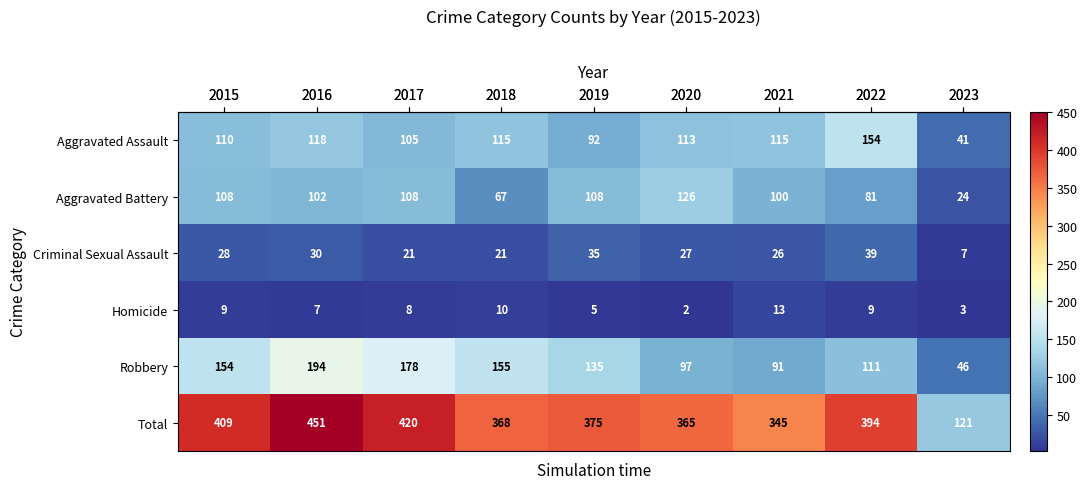

The Total series shows 58 at 2023. True or false?

False